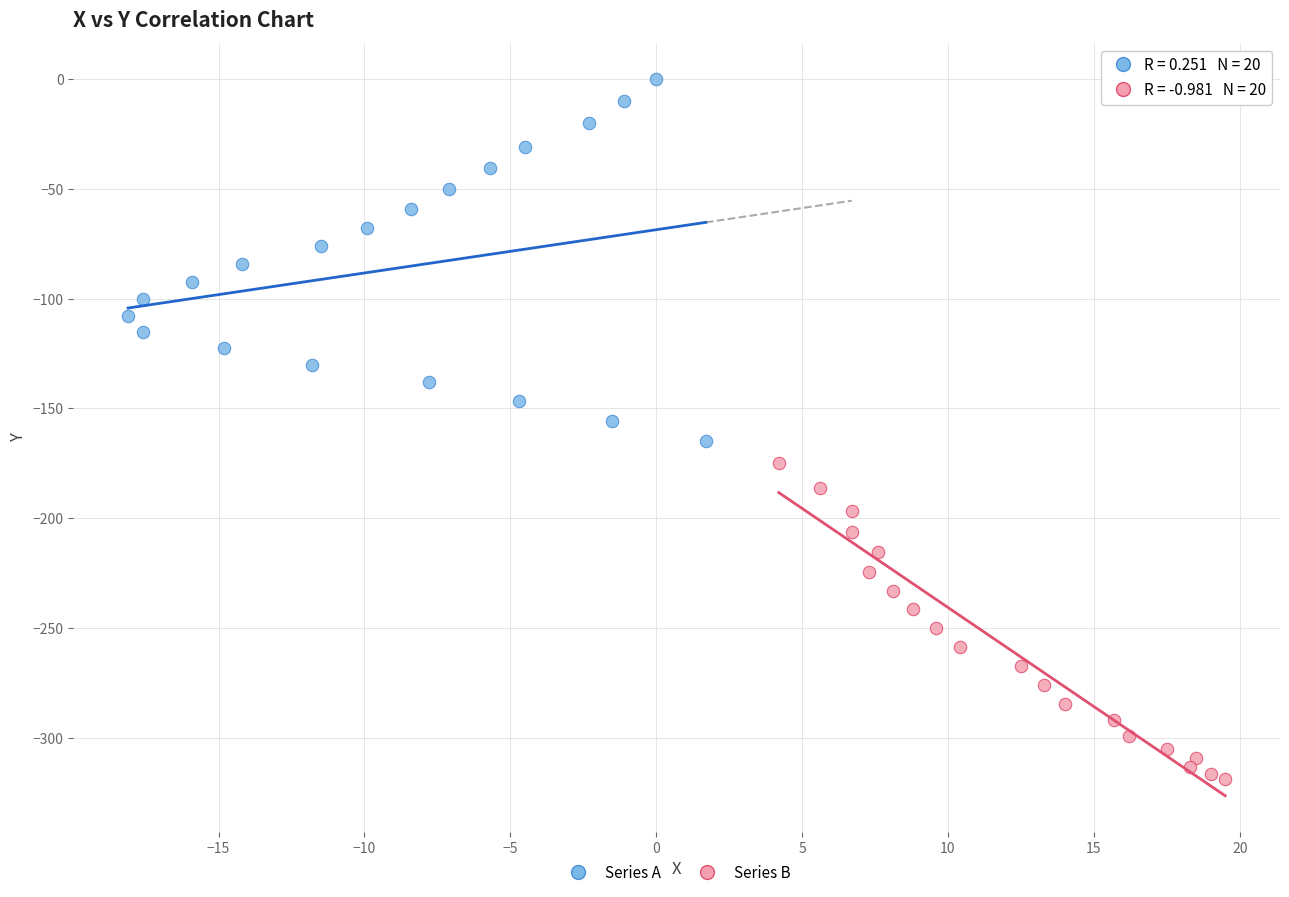

Which series contains the highest Y value?

Series A